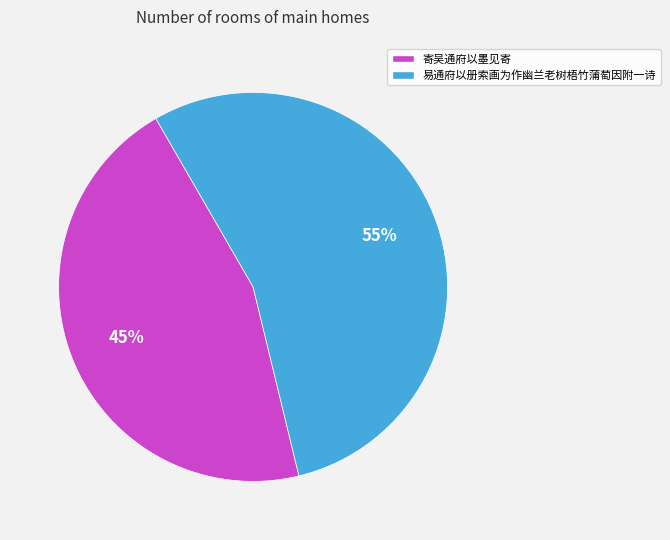

To the nearest percent, what percentage of the pie is 寄吴通府以墨见寄?

45%